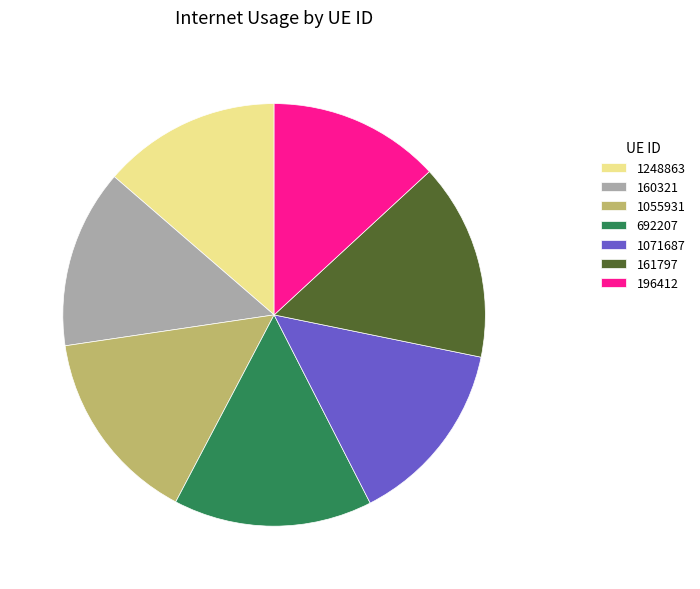

Combined, do 1248863 and 196412 account for over 50%?

No